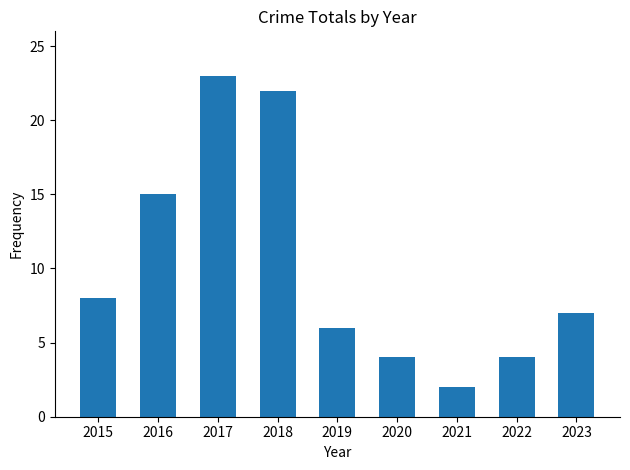

What is the greatest value displayed?

23